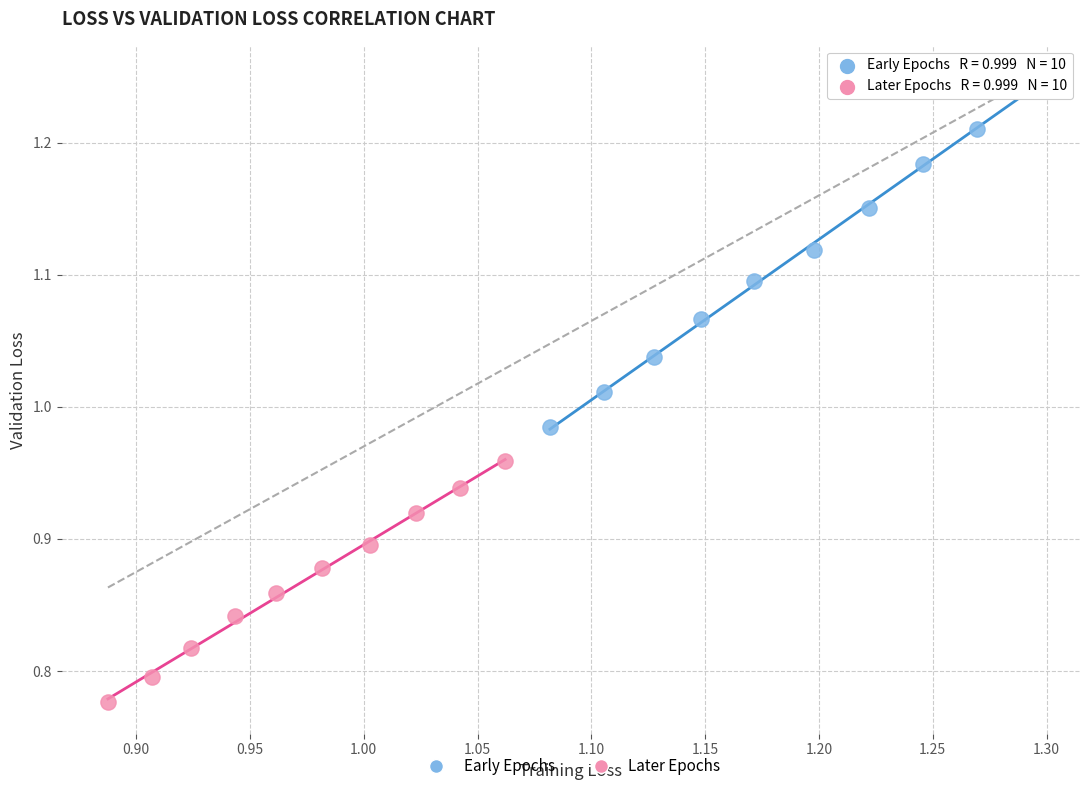

Which series has the widest spread of Y values?

Early Epochs